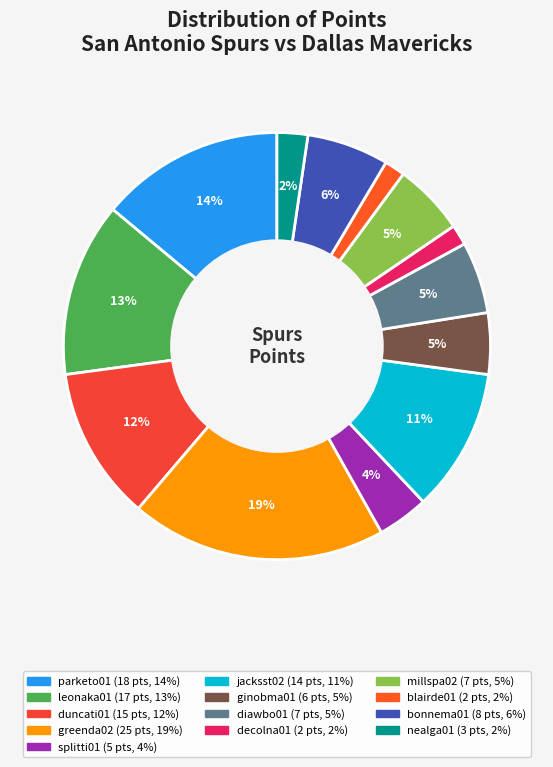

Rank the categories by value from lowest to highest.

decolna01, blairde01, nealga01, splitti01, ginobma01, diawbo01, millspa02, bonnema01, jacksst02, duncati01, leonaka01, parketo01, greenda02